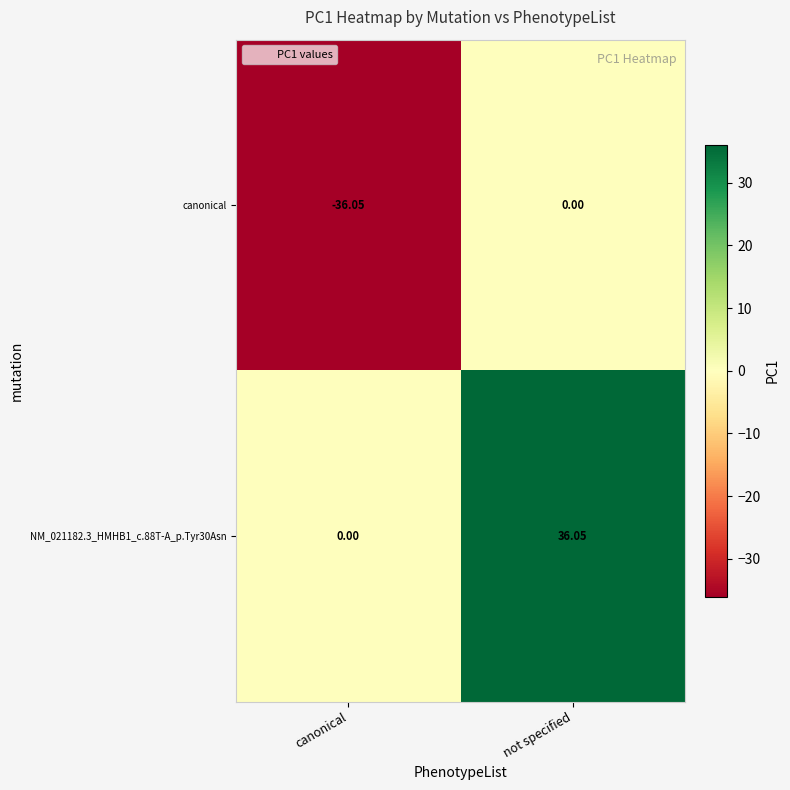

At which category does the chart reach its minimum across all series?

canonical